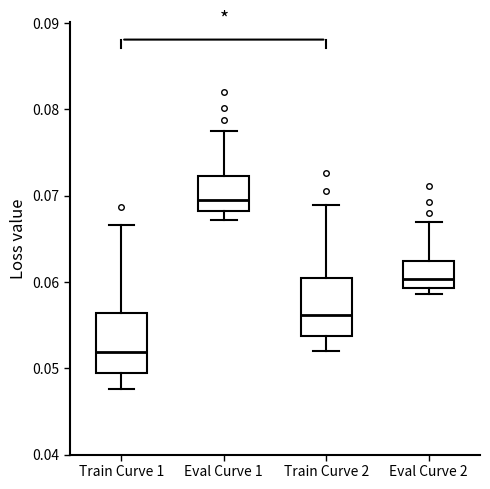

Which box's median line is the lowest?

Train Curve 1